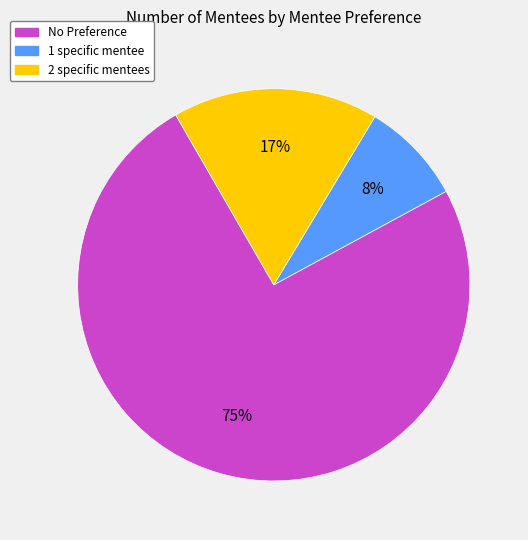

Which has a higher value, No Preference or 2 specific mentees?

No Preference